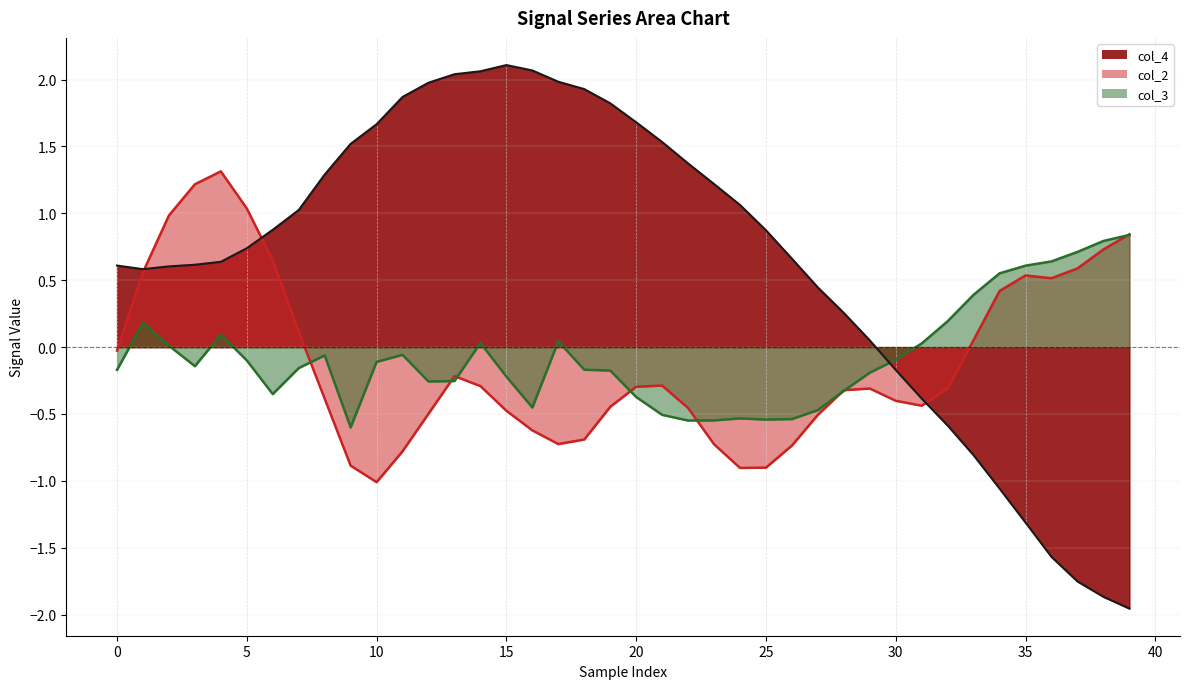

Which series has the widest spread of values?

col_4